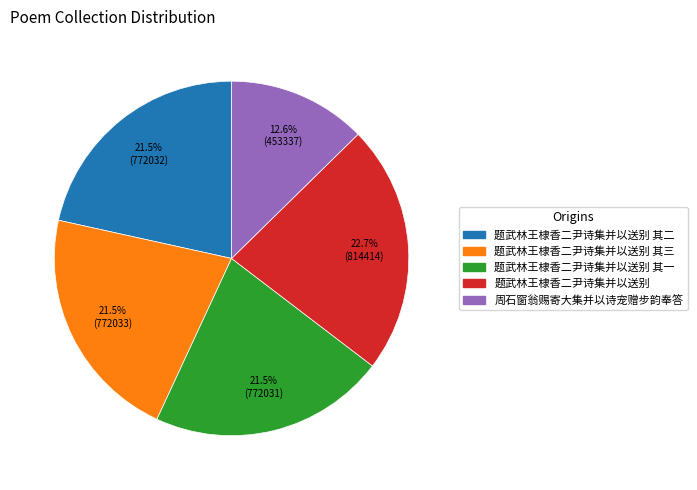

Is there a majority slice in this chart?

No